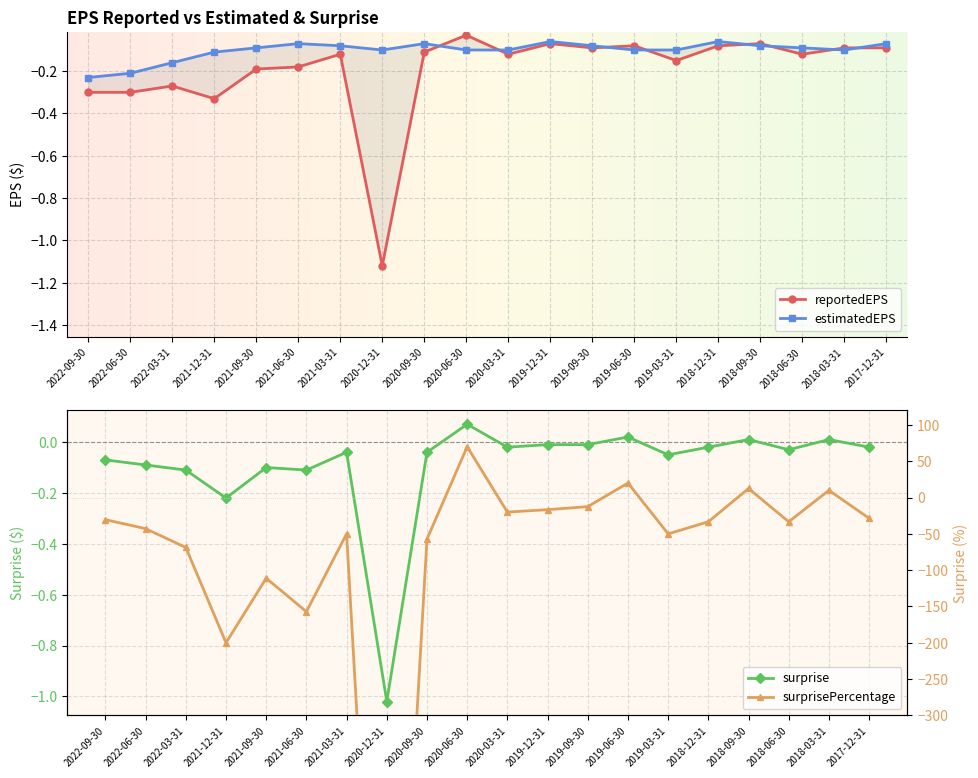

Reading left to right, transcribe all the data shown in this chart.

reportedEPS: 2022-09-30=-0.3	2022-06-30=-0.3	2022-03-31=-0.3	2021-12-31=-0.3	2021-09-30=-0.2	2021-06-30=-0.2	2021-03-31=-0.1	2020-12-31=-1.1	2020-09-30=-0.1	2020-06-30=-0.0	2020-03-31=-0.1	2019-12-31=-0.1	2019-09-30=-0.1	2019-06-30=-0.1	2019-03-31=-0.1	2018-12-31=-0.1	2018-09-30=-0.1	2018-06-30=-0.1	2018-03-31=-0.1	2017-12-31=-0.1
estimatedEPS: 2022-09-30=-0.2	2022-06-30=-0.2	2022-03-31=-0.2	2021-12-31=-0.1	2021-09-30=-0.1	2021-06-30=-0.1	2021-03-31=-0.1	2020-12-31=-0.1	2020-09-30=-0.1	2020-06-30=-0.1	2020-03-31=-0.1	2019-12-31=-0.1	2019-09-30=-0.1	2019-06-30=-0.1	2019-03-31=-0.1	2018-12-31=-0.1	2018-09-30=-0.1	2018-06-30=-0.1	2018-03-31=-0.1	2017-12-31=-0.1
surprise: 2022-09-30=-0.1	2022-06-30=-0.1	2022-03-31=-0.1	2021-12-31=-0.2	2021-09-30=-0.1	2021-06-30=-0.1	2021-03-31=-0.0	2020-12-31=-1.0	2020-09-30=-0.0	2020-06-30=0.1	2020-03-31=-0.0	2019-12-31=-0.0	2019-09-30=-0.0	2019-06-30=0.0	2019-03-31=-0.1	2018-12-31=-0.0	2018-09-30=0.0	2018-06-30=-0.0	2018-03-31=0.0	2017-12-31=-0.0
surprisePercentage: 2022-09-30=-30.4	2022-06-30=-42.9	2022-03-31=-68.8	2021-12-31=-200.0	2021-09-30=-111.1	2021-06-30=-157.1	2021-03-31=-50.0	2020-12-31=-1020.0	2020-09-30=-57.1	2020-06-30=70.0	2020-03-31=-20.0	2019-12-31=-16.7	2019-09-30=-12.5	2019-06-30=20.0	2019-03-31=-50.0	2018-12-31=-33.3	2018-09-30=12.5	2018-06-30=-33.3	2018-03-31=10.0	2017-12-31=-28.6